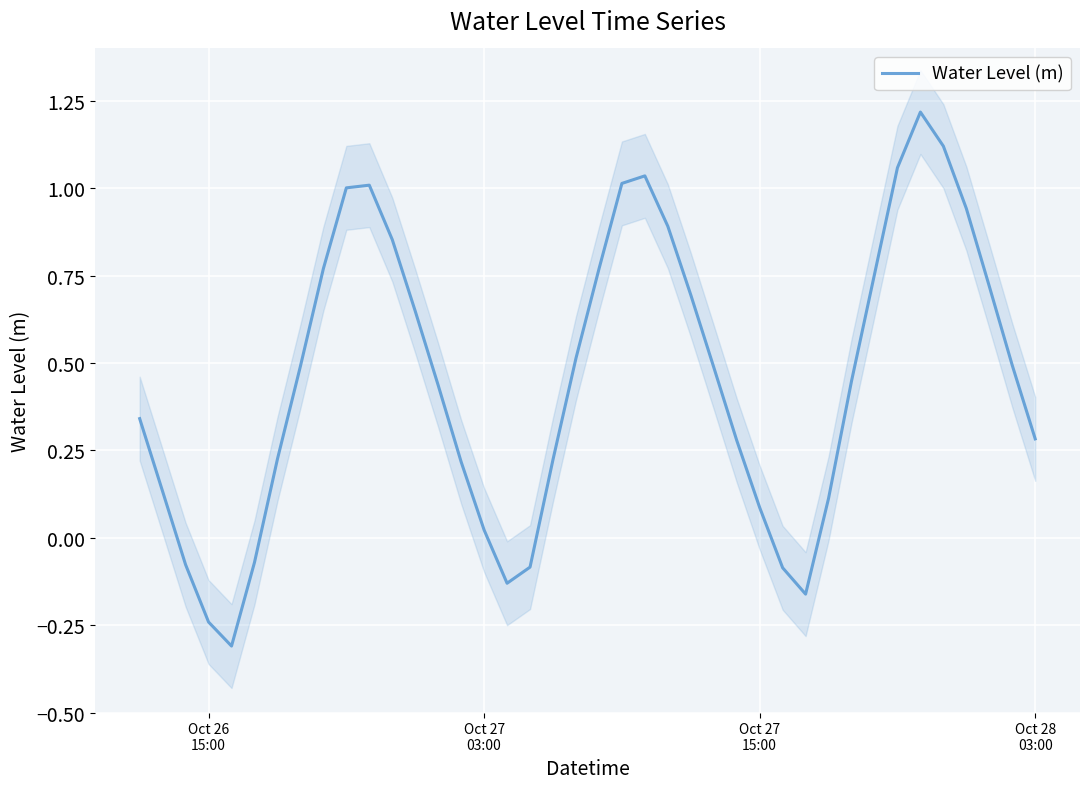

What is the minimum value for Water Level (m)?

-0.3